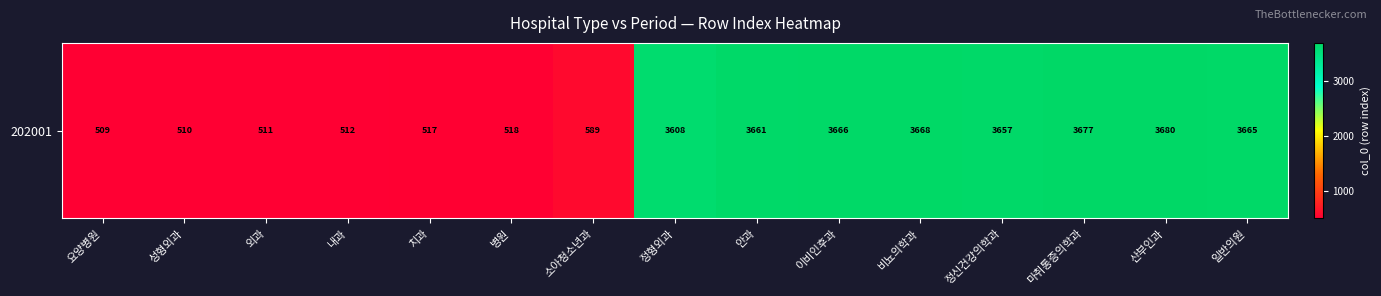

Reading left to right, extract all data points from this chart.

요양병원=509	성형외과=510	외과=511	내과=512	치과=517	병원=518	소아청소년과=589	정형외과=3608	안과=3661	이비인후과=3666	비뇨의학과=3668	정신건강의학과=3657	마취통증의학과=3677	산부인과=3680	일반의원=3665